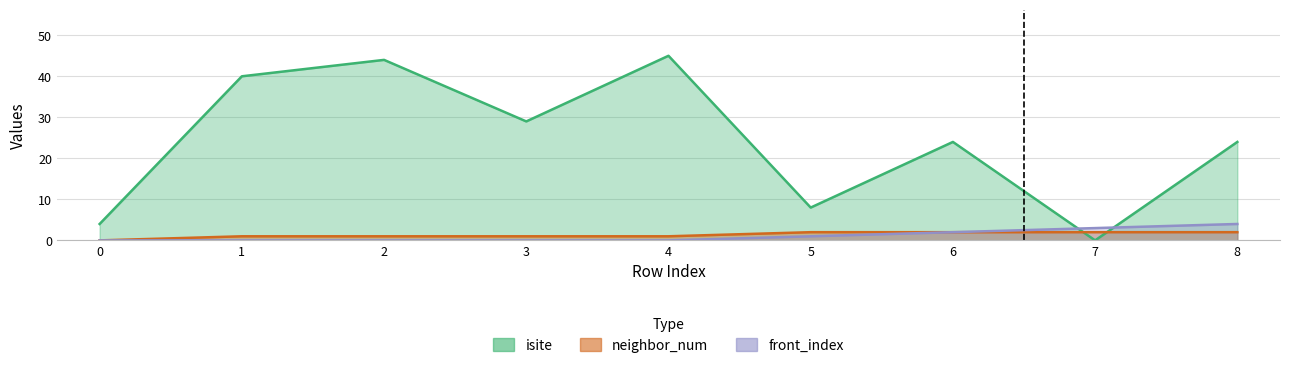

What is the value of the front_index point at the 8th from the left?

3